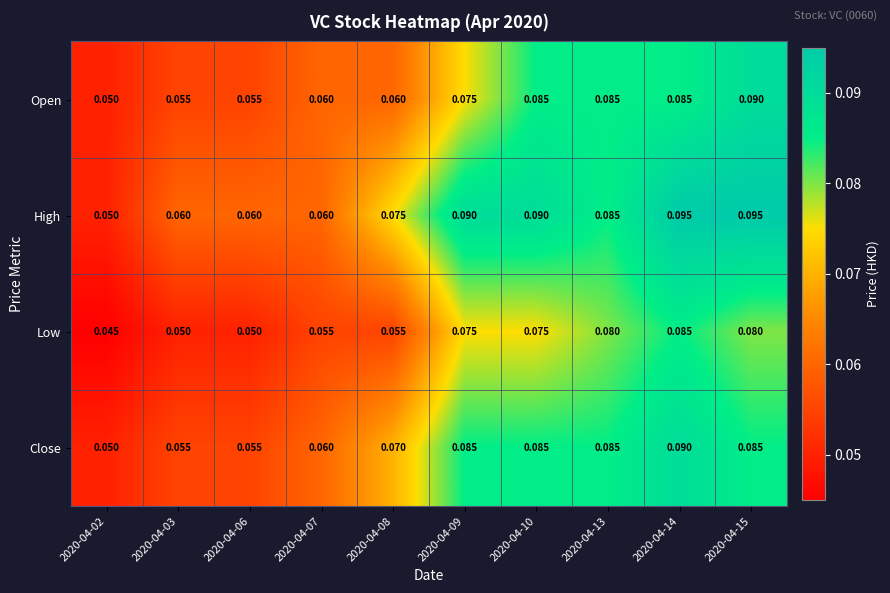

Is the value of Low at 2020-04-13 greater than the value of High at 2020-04-14?

No